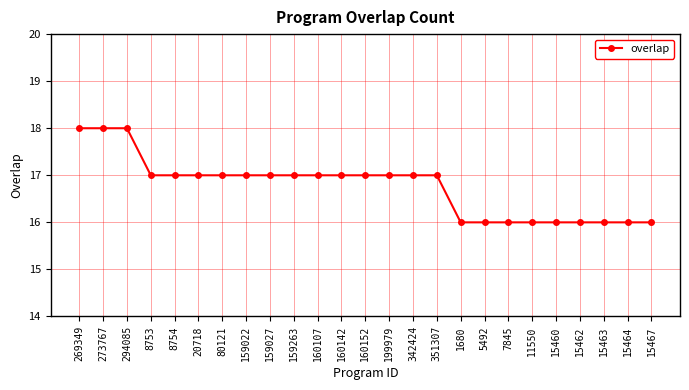

Is it true that the value at 15463 is 26?

False